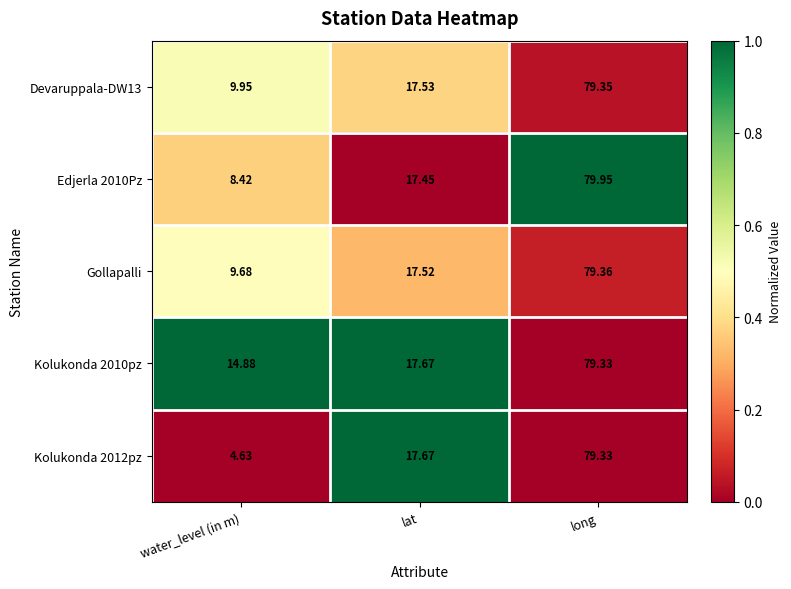

Where is Edjerla 2010Pz nearest to the value 44?

lat